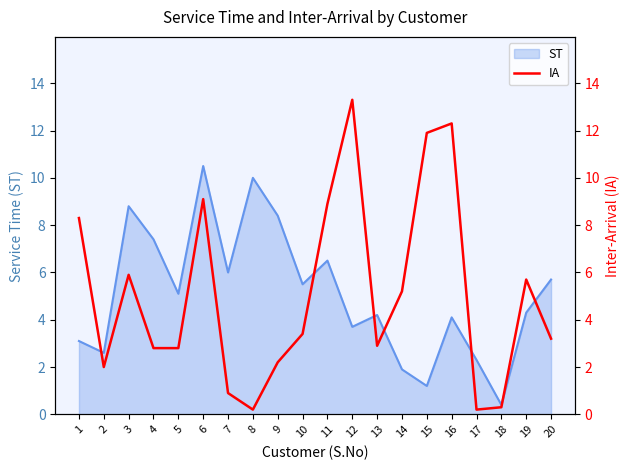

What is the highest value of the ST series?

10.5